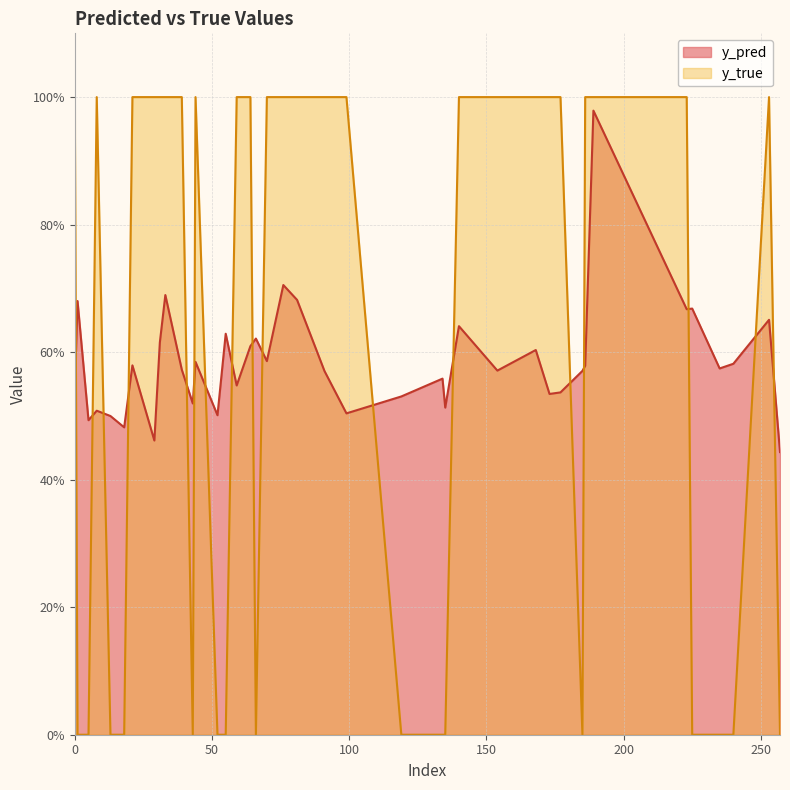

Rank the categories by y_pred value from lowest to highest.

257, 29, 18, 5, 13, 52, 99, 8, 135, 43, 119, 173, 177, 0, 59, 134, 91, 185, 154, 39, 235, 186, 21, 240, 44, 70, 168, 64, 31, 66, 55, 140, 253, 223, 225, 1, 81, 33, 76, 189